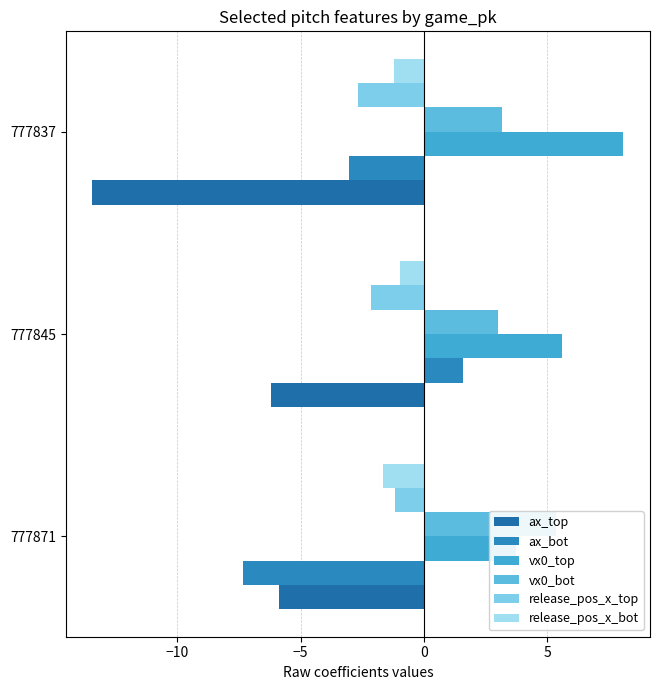

What is the maximum value shown in the chart?

8.1